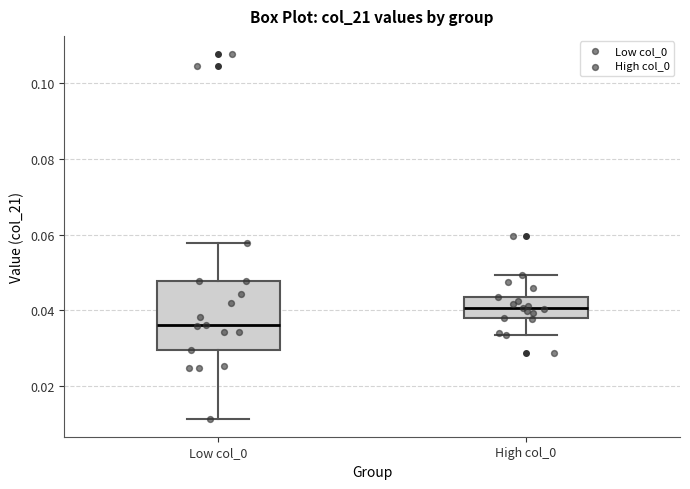

Which box has the lowest median line?

Low col_0